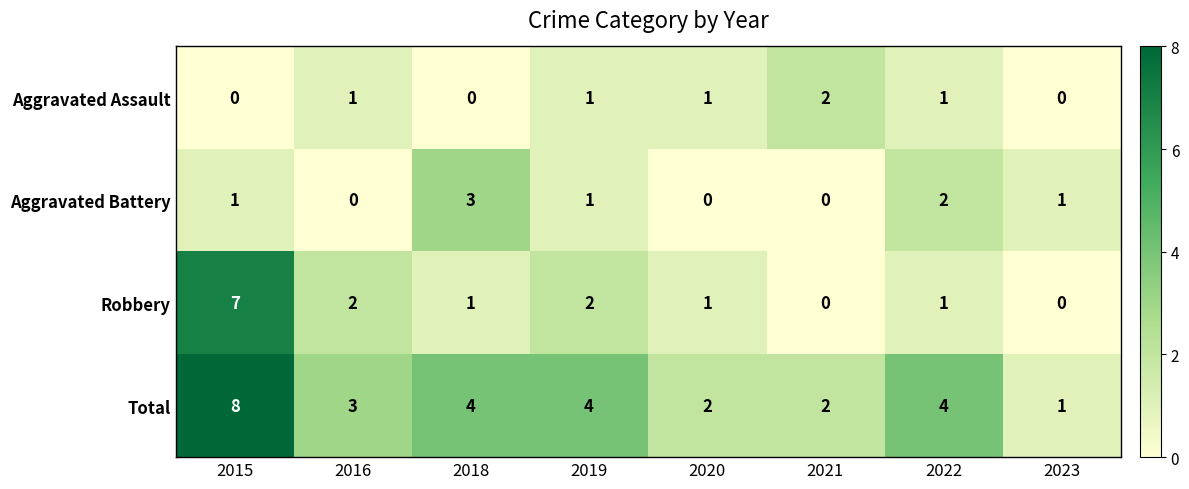

At which category is the sum across all series the highest?

2015